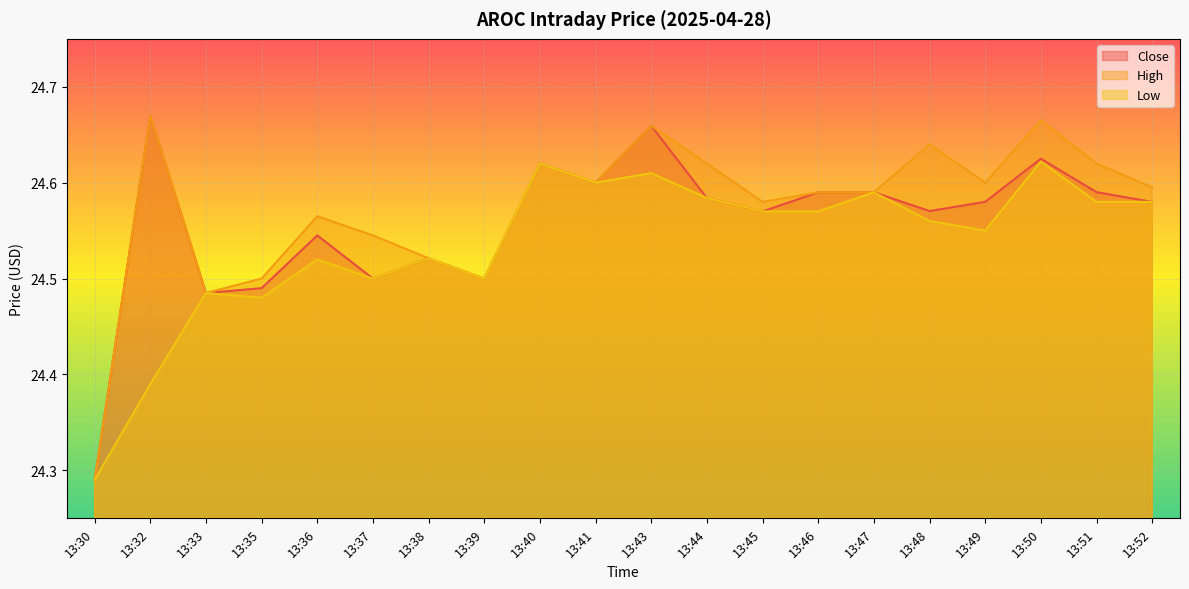

Rank the series by their maximum value, from highest to lowest.

Close, High, Low